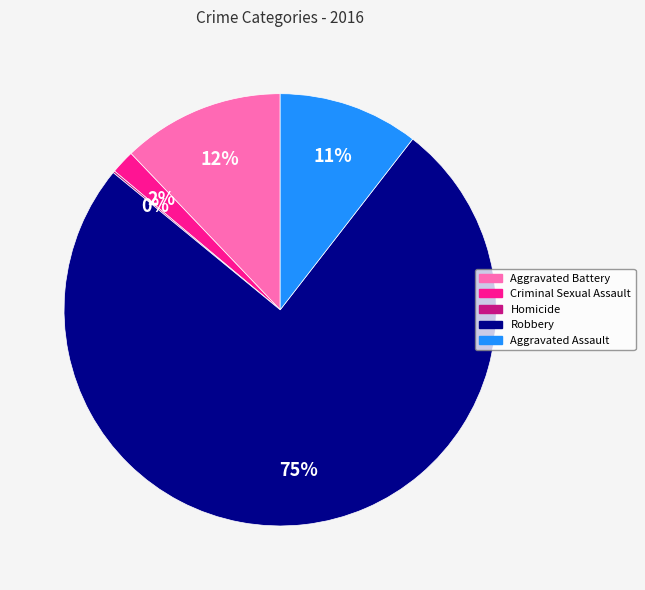

What is the largest slice in the pie chart?

Robbery